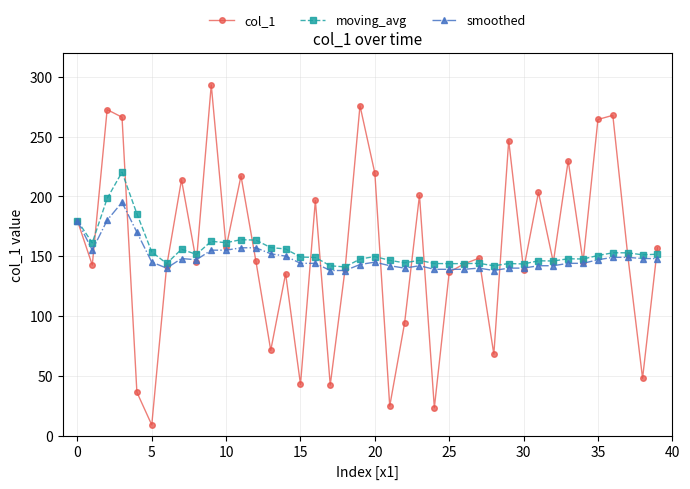

What is the value of the col_1 point at the 39th from the left?

47.9